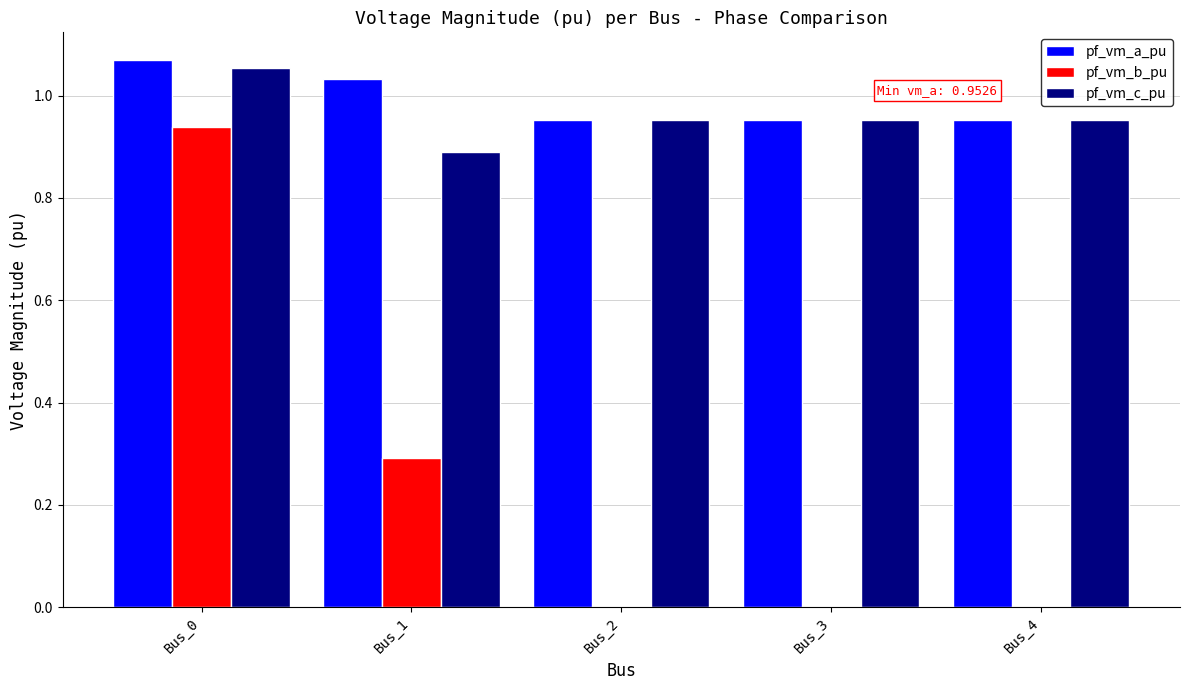

Between Bus_1 and Bus_4, which series saw the biggest shift?

pf_vm_b_pu